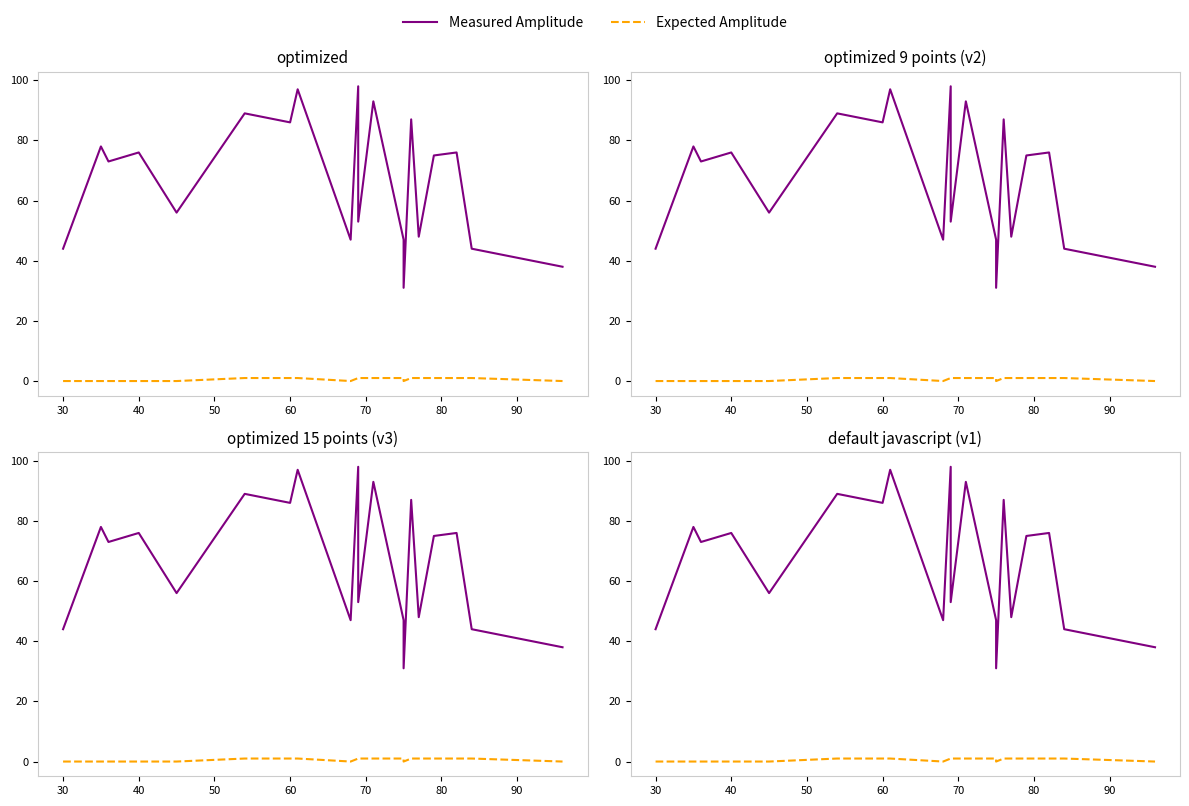

True or false: Measured Amplitude and Expected Amplitude intersect in this chart.

False